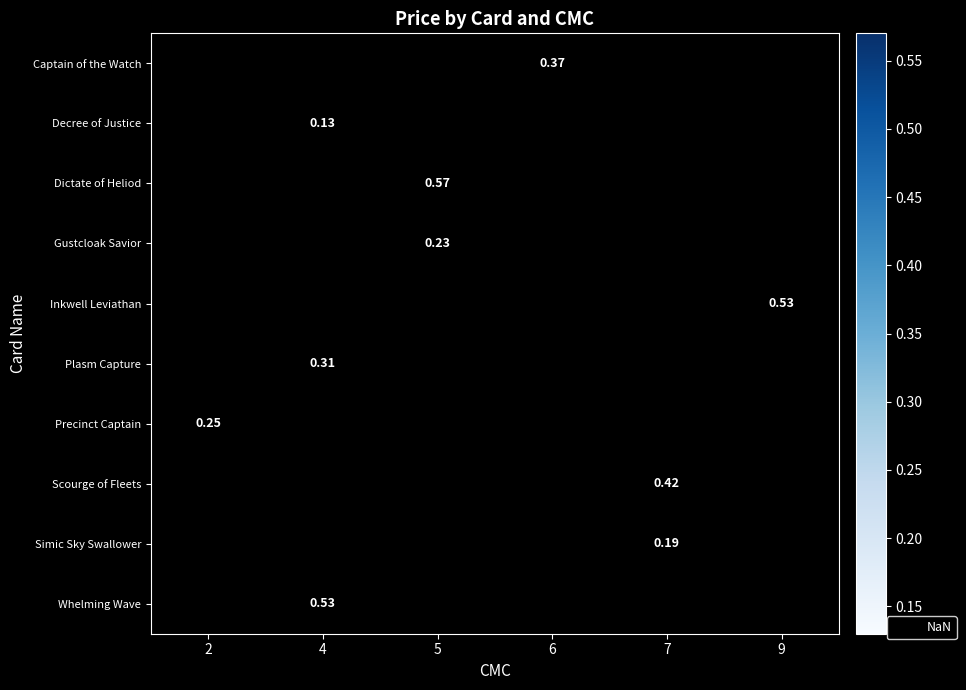

True or false: Simic Sky Swallower has a value of 0 at 7.

False